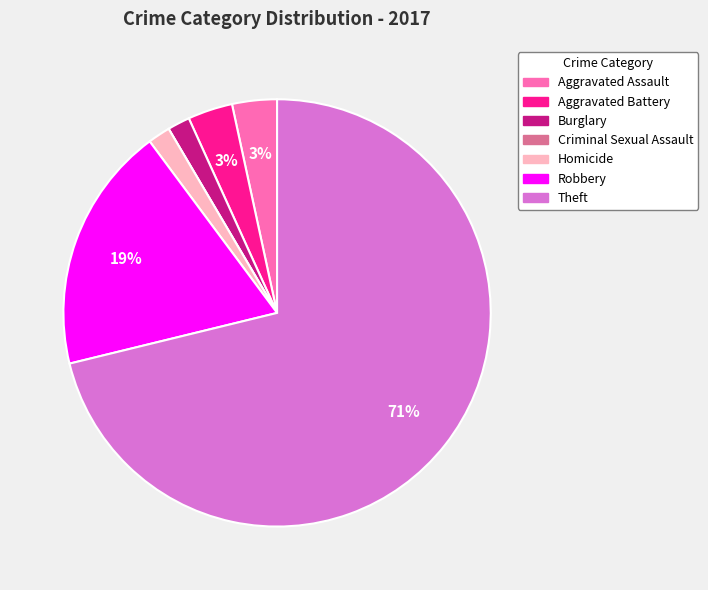

To the nearest percent, what percentage of the pie is Theft?

71%